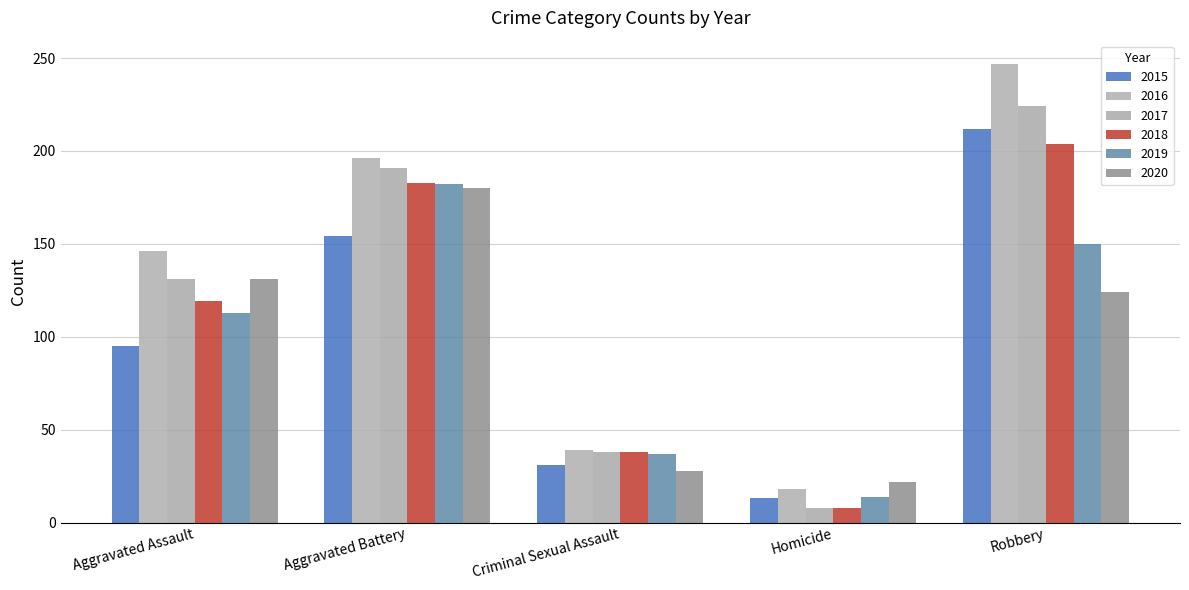

What is the value of the 2020 bar at the 4th from the left?

22